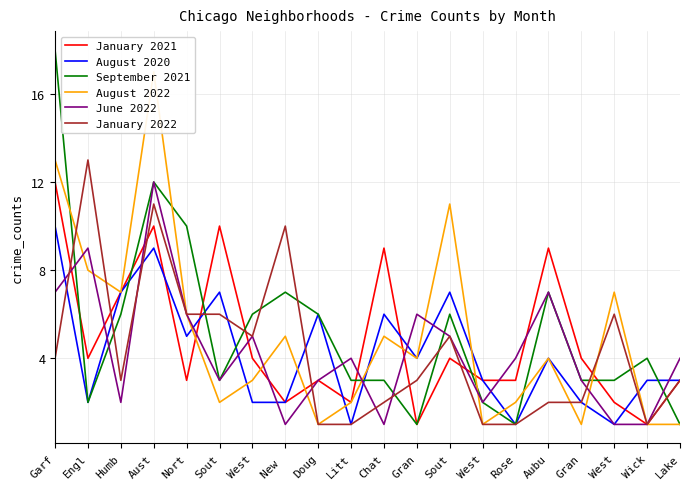

Reading right to left, what are all the values shown in this chart?

January 2021: 3	1	2	4	9	3	3	4	1	9	2	3	2	4	10	3	10	7	4	12
August 2020: 3	3	1	2	4	1	3	7	4	6	1	6	2	2	7	5	9	7	2	10
September 2021: 1	4	3	3	7	1	2	6	1	3	3	6	7	6	3	10	12	6	2	18
August 2022: 1	1	7	1	4	2	1	11	4	5	2	1	5	3	2	6	17	7	8	13
June 2022: 4	1	1	3	7	4	2	5	6	1	4	3	1	5	3	6	12	2	9	7
January 2022: 3	1	6	2	2	1	1	5	3	2	1	1	10	5	6	6	11	3	13	4